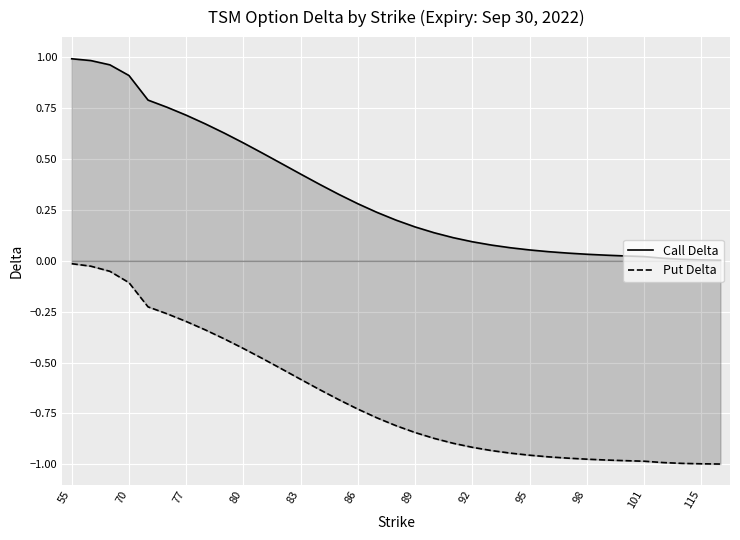

Which series has the largest range (max minus min)?

Call Delta